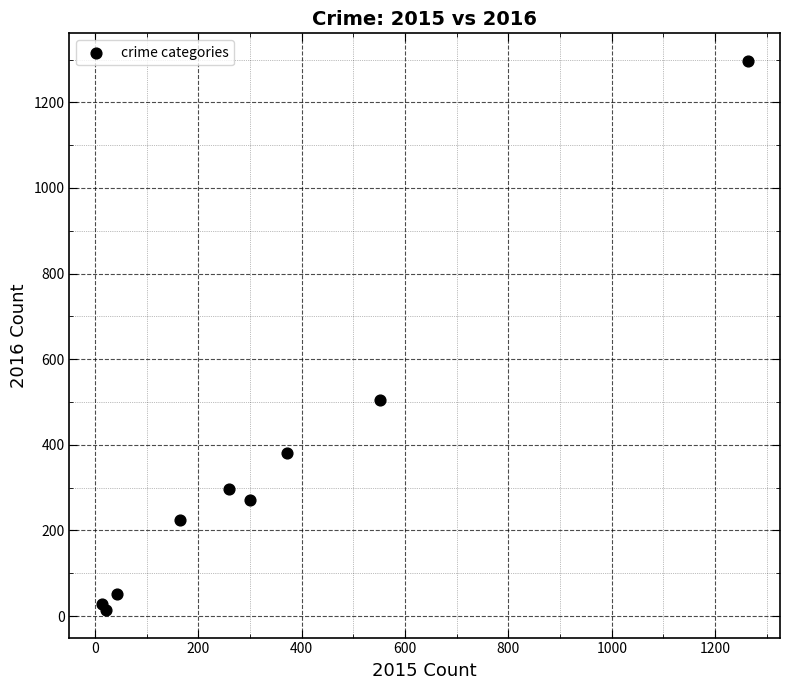

What Y value in the scatter plot is closest to 655?

505